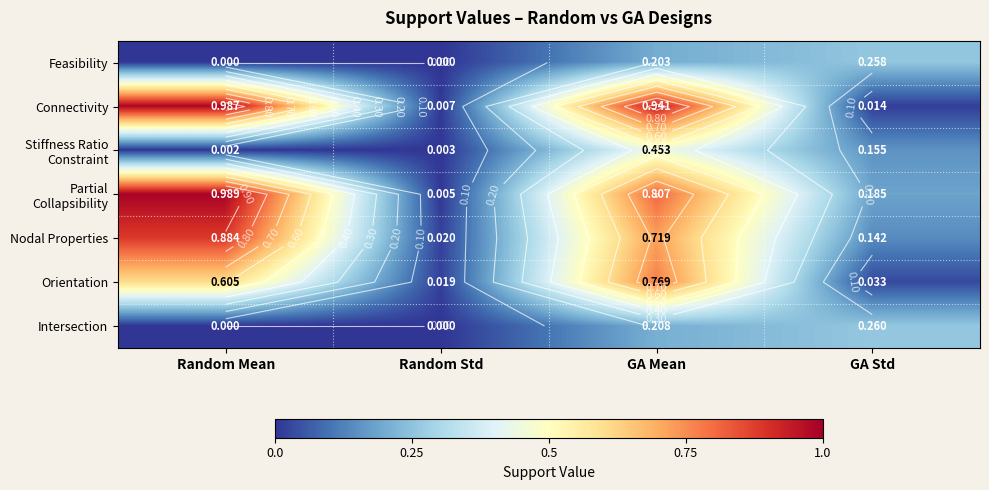

How many categories are shown in the chart?

4